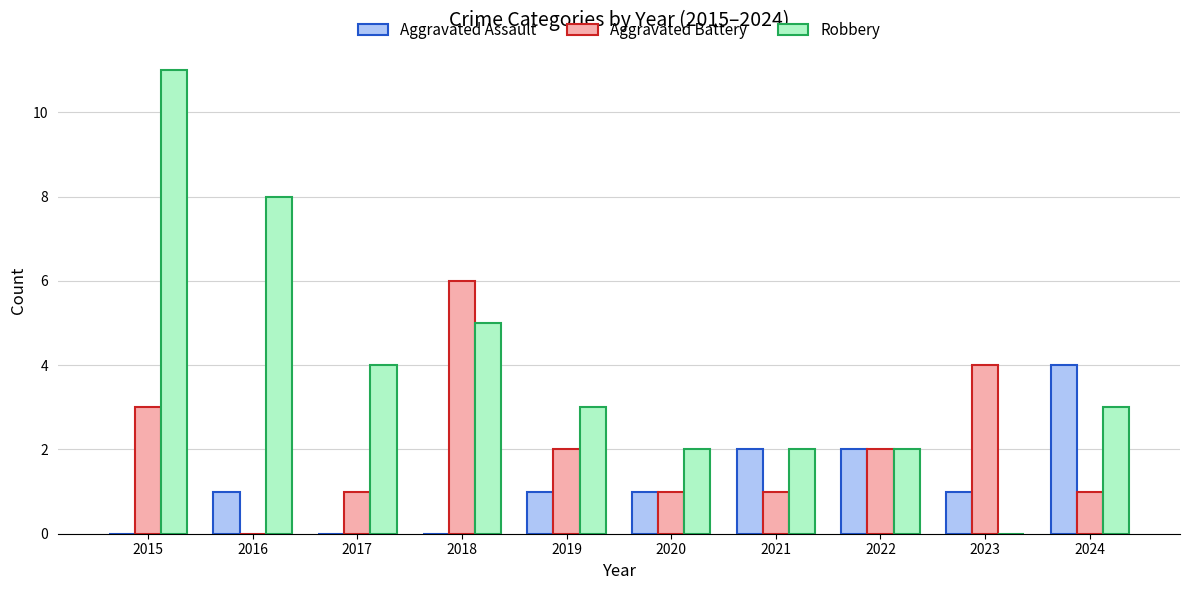

At which label does Aggravated Assault reach its peak?

2024